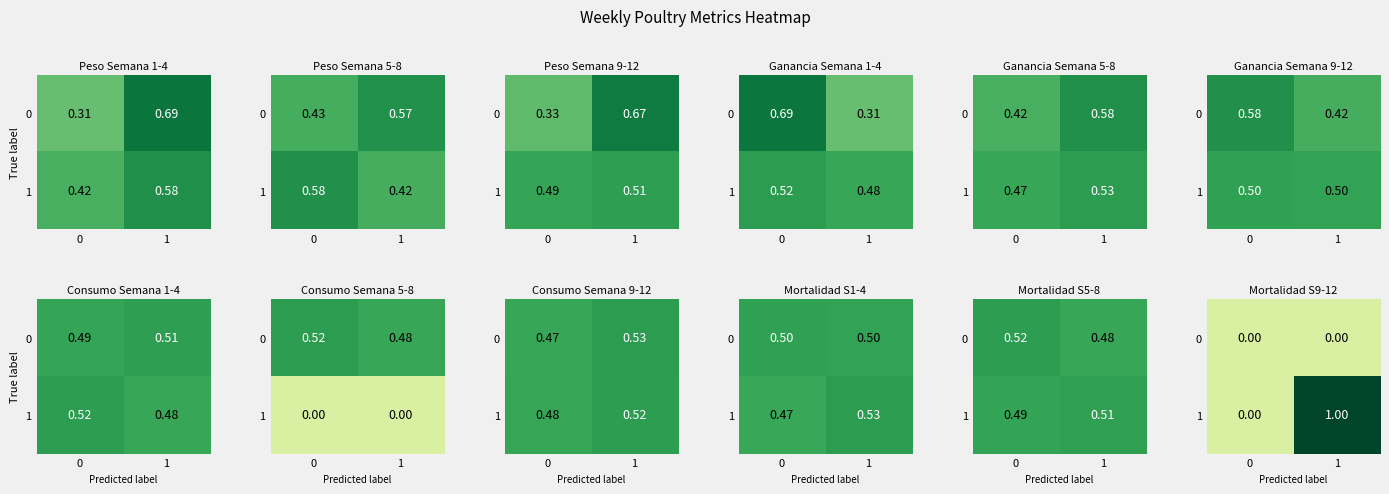

Rank the series by their maximum value, from lowest to highest.

0, 1